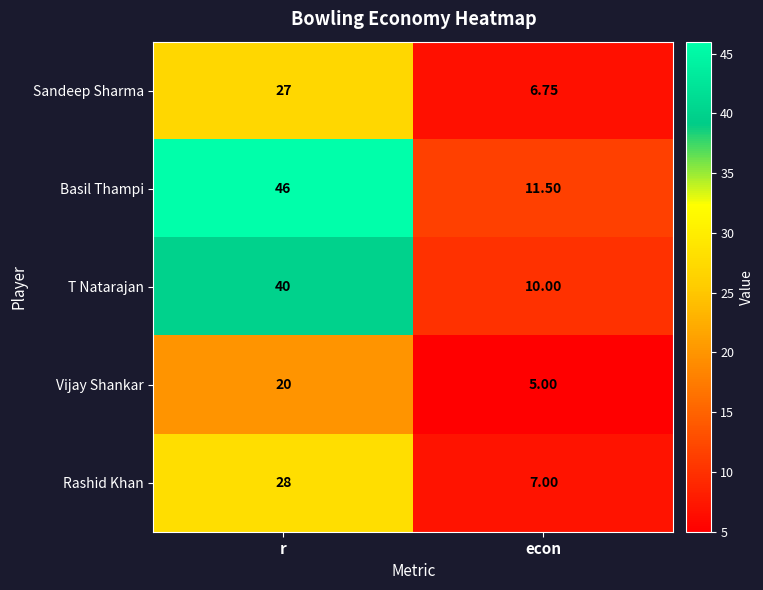

Which series changed the most between r and econ?

Basil Thampi